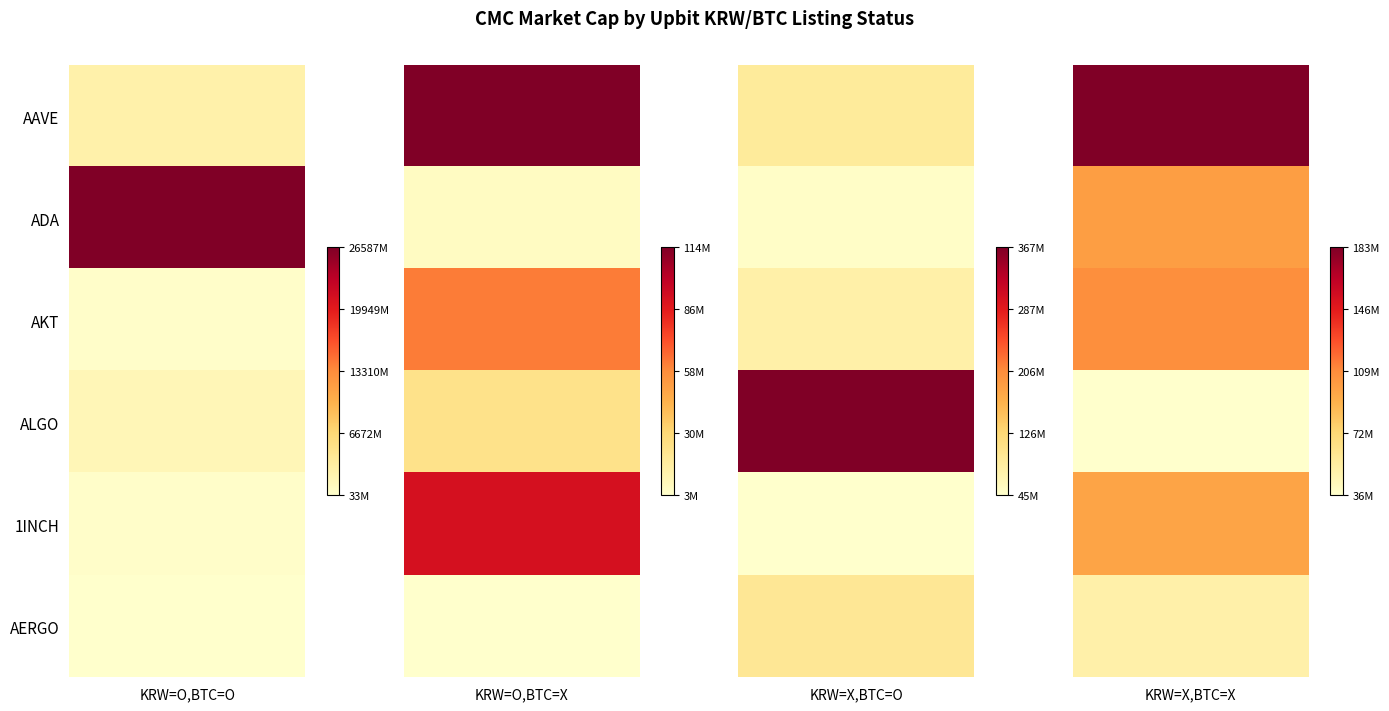

Reading left to right, what are all the values shown in this chart?

Upbit_KRW=O, Upbit_BTC=O: AAVE=2584488714	ADA=26587494394	AKT=329520251	ALGO=1684225302	1INCH=280100565	AERGO=33863856
Upbit_KRW=O, Upbit_BTC=X: AAVE=114607166	ADA=6557993	AKT=62352869	ALGO=24398194	1INCH=91687077	AERGO=3074196
Upbit_KRW=X, Upbit_BTC=O: AAVE=89698129	ADA=50222376	AKT=78675947	ALGO=367727644	1INCH=45604404	AERGO=96153835
Upbit_KRW=X, Upbit_BTC=X: AAVE=183128294	ADA=100504319	AKT=108422949	ALGO=36129700	1INCH=97997924	AERGO=50716174